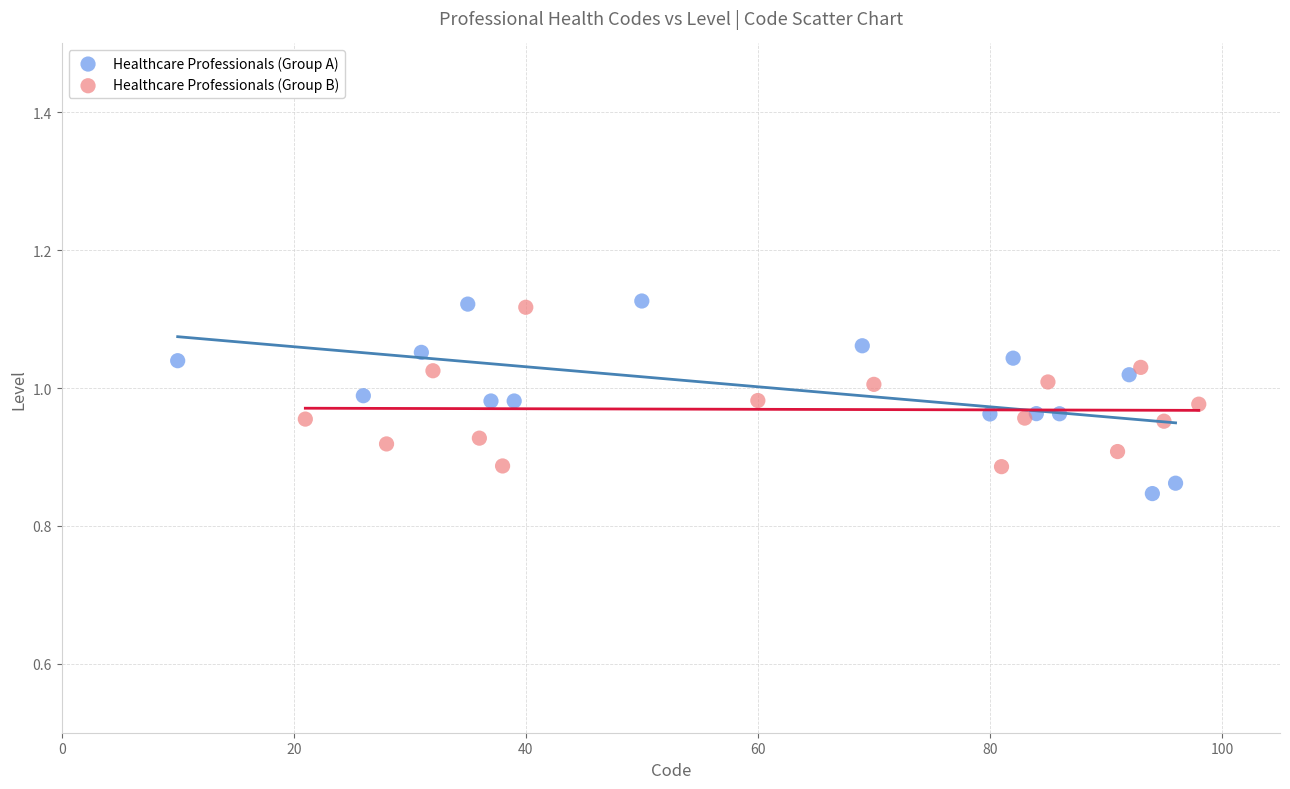

What are all the series names shown in the legend?

Healthcare Professionals (Group A), Healthcare Professionals (Group B)